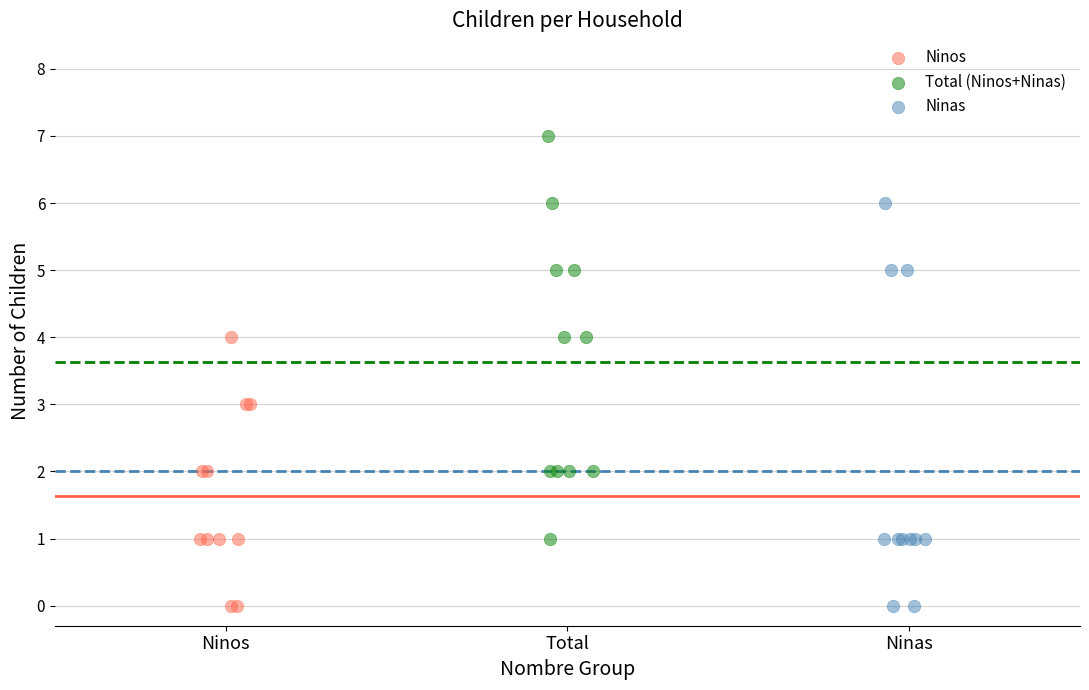

Which series reaches the maximum Y coordinate?

Total (Ninos+Ninas)